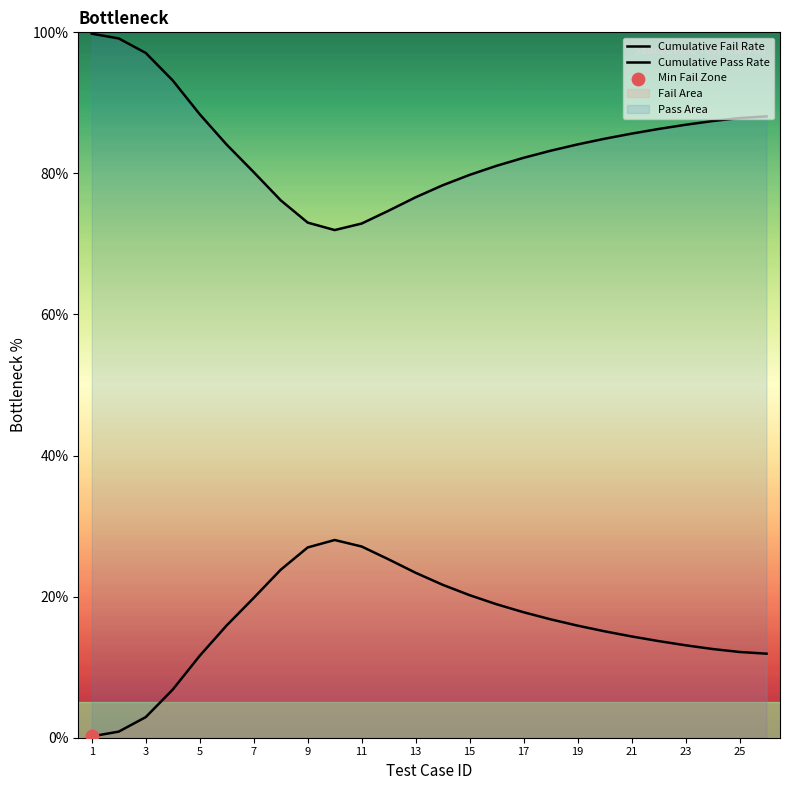

How many lines are shown in the chart?

2